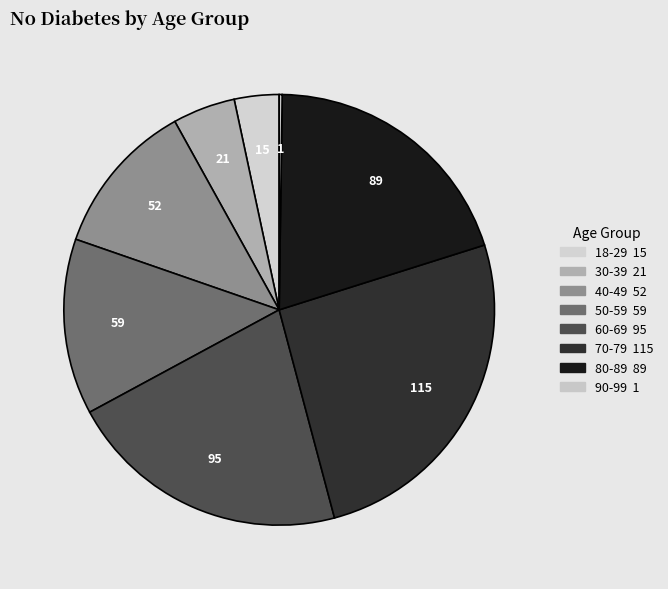

Is 80-89 the majority of the pie?

No